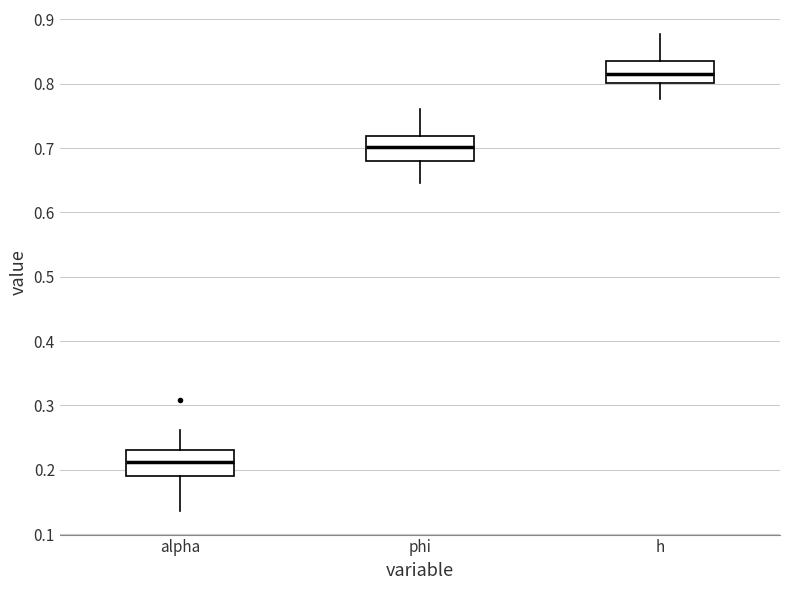

Reading left to right, transcribe this box plot: for each box, give where its median line is, the range the box spans, and where its two whiskers end, as read against the y-axis. The values are not printed on the chart, so give them approximately, as read against the axis.

alpha: median 0.21, box 0.19 to 0.23, whiskers 0.14 to 0.26
phi: median 0.70, box 0.68 to 0.72, whiskers 0.65 to 0.76
h: median 0.82, box 0.80 to 0.83, whiskers 0.78 to 0.88